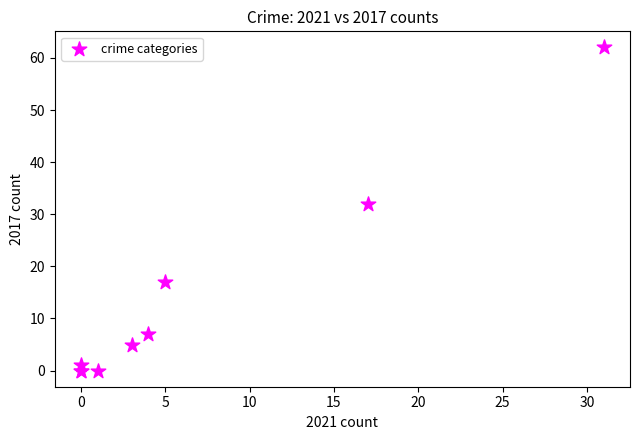

What Y value in the scatter plot is closest to 31?

32